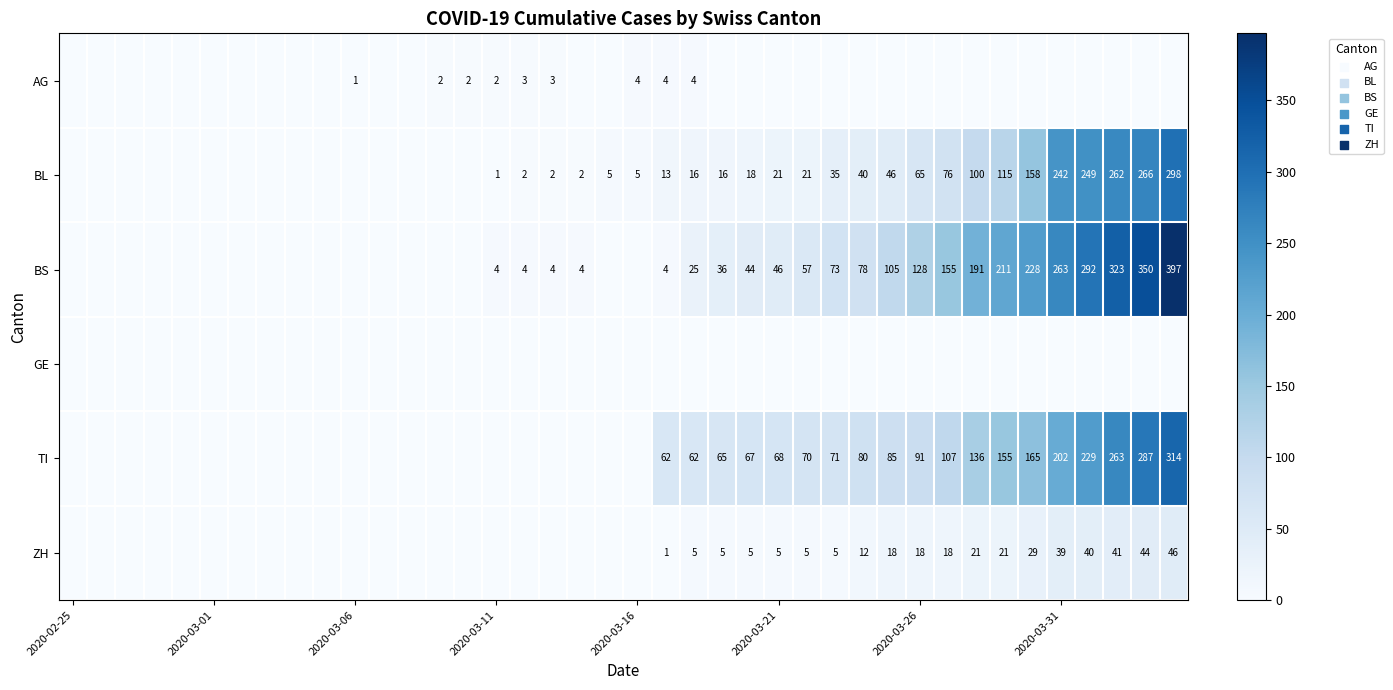

At which category does the chart reach its minimum across all series?

2020-02-25